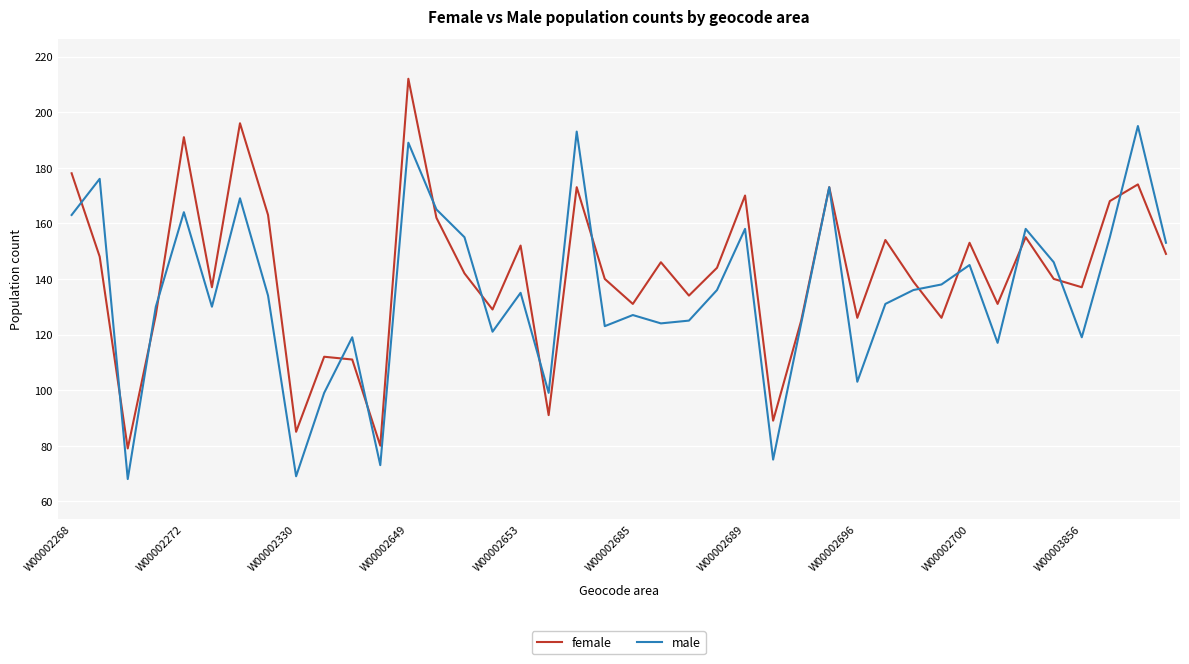

What is the minimum value for female?

79